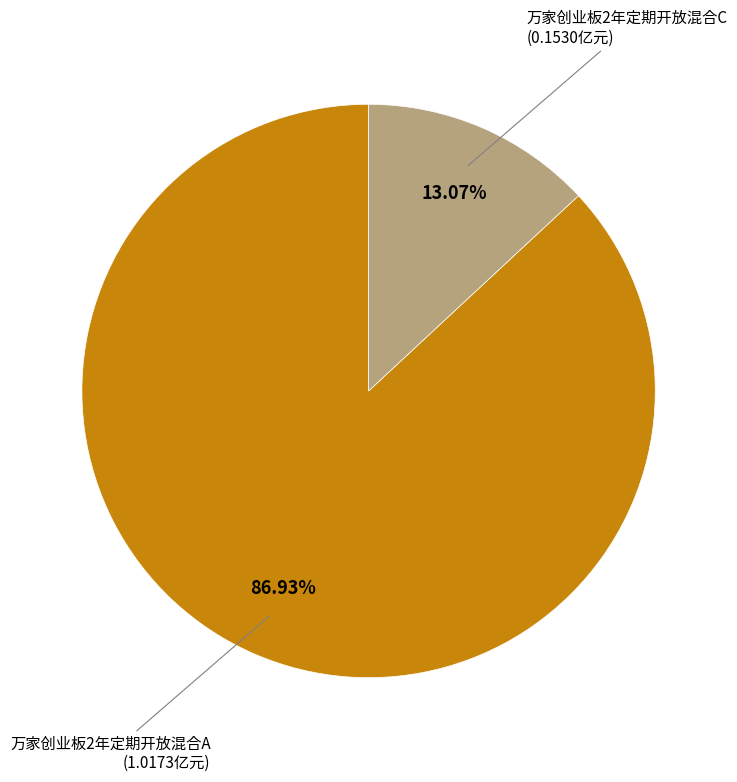

Approximately how many times larger is the value at 万家创业板2年定期开放混合C compared to 万家创业板2年定期开放混合A?

0.2